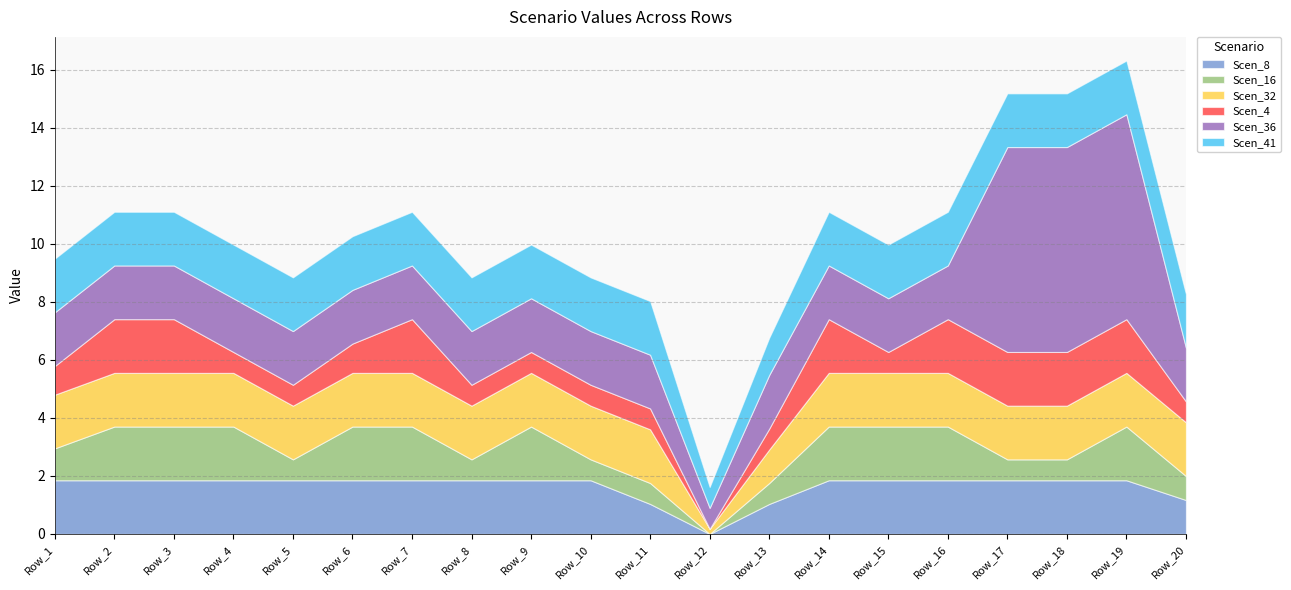

What is the greatest value displayed?

7.1